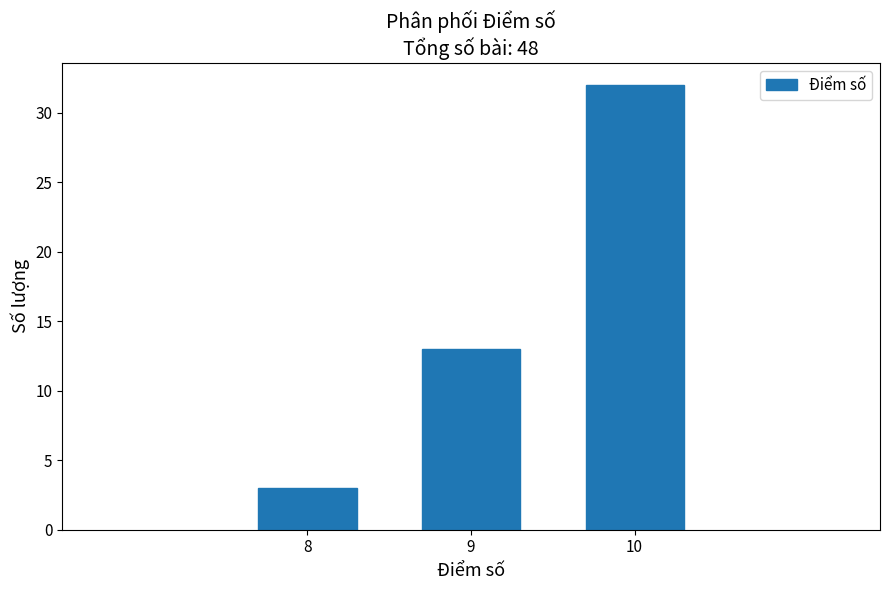

Reading right to left, what are all the values shown in this chart?

10=32	9=13	8=3